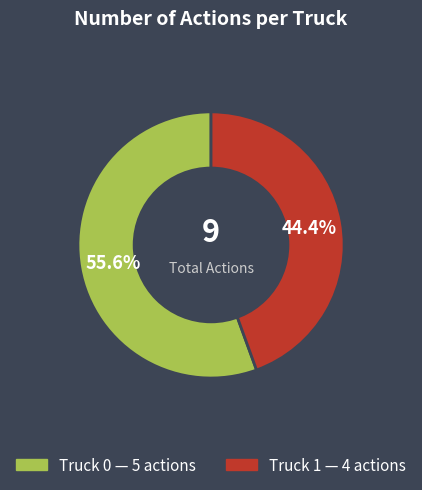

Which has a higher value, Truck 1 or Truck 0?

Truck 0